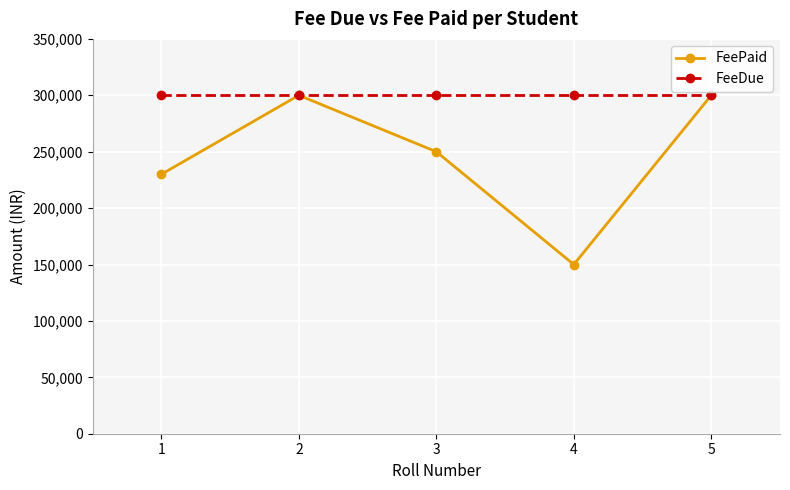

What is the minimum value for FeePaid?

150000